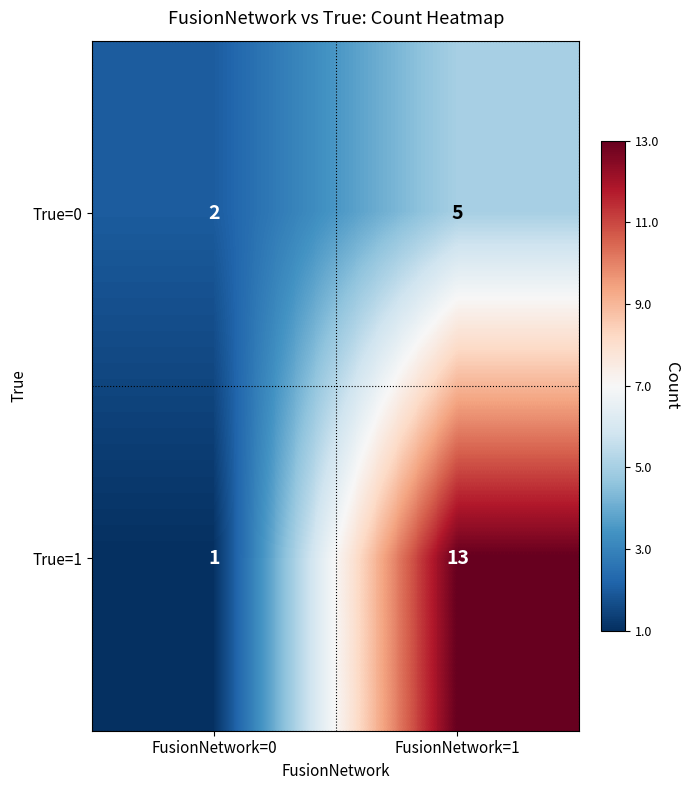

The True=0 series shows 5 at FusionNetwork=1. True or false?

True